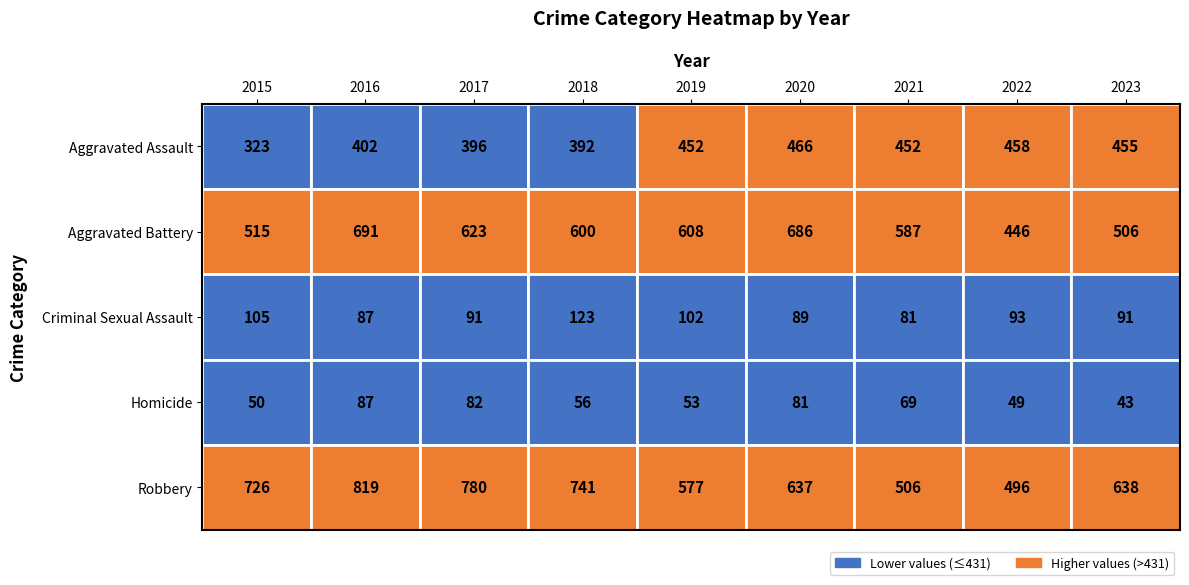

Between 2019 and 2021, which series saw the biggest shift?

Robbery